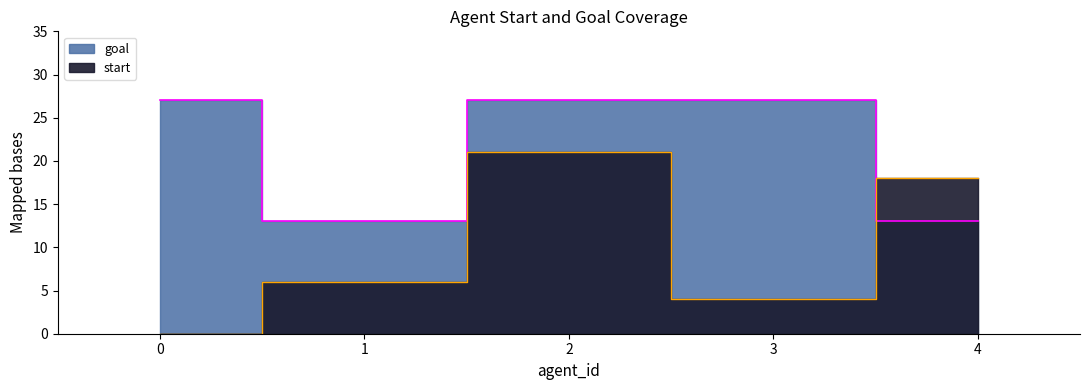

Reading left to right, what are all the values shown in this chart?

start: 0	6	21	4	18
goal: 27	13	27	27	13